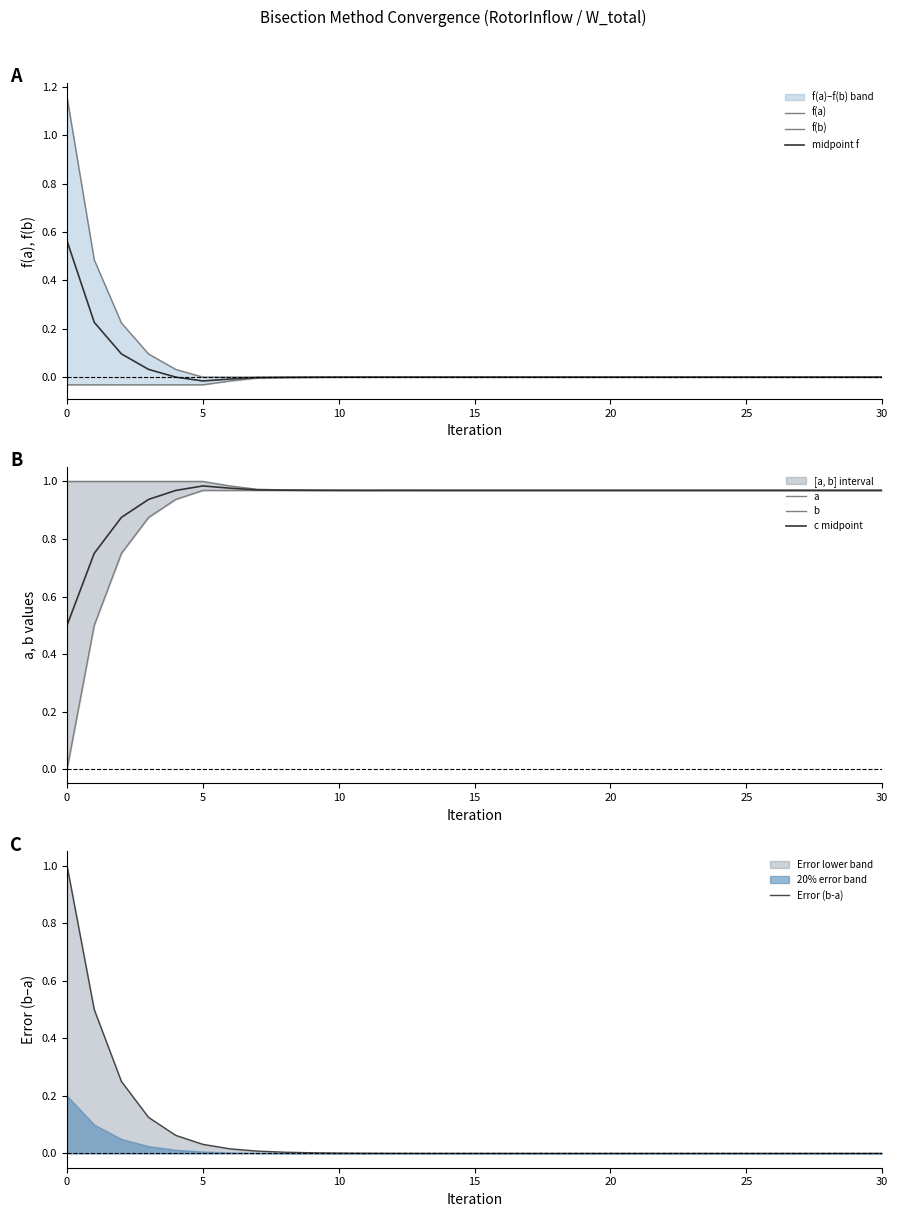

Reading left to right, list all the values displayed in this chart.

a_rotor: 0.0	0.5	0.8	0.9	0.9	1.0	1.0	1.0	1.0	1.0	1.0	1.0	1.0	1.0	1.0	1.0	1.0	1.0	1.0	1.0	1.0	1.0	1.0	1.0	1.0	1.0	1.0	1.0	1.0	1.0	1.0
f_a_rotor: 1.2	0.5	0.2	0.1	0.0	0.0	0.0	0.0	0.0	0.0	0.0	0.0	0.0	0.0	0.0	0.0	0.0	0.0	0.0	0.0	0.0	0.0	0.0	0.0	0.0	0.0	0.0	0.0	0.0	0.0	0.0
b_rotor: 1.0	1.0	1.0	1.0	1.0	1.0	1.0	1.0	1.0	1.0	1.0	1.0	1.0	1.0	1.0	1.0	1.0	1.0	1.0	1.0	1.0	1.0	1.0	1.0	1.0	1.0	1.0	1.0	1.0	1.0	1.0
f_b_rotor: -0.0	-0.0	-0.0	-0.0	-0.0	-0.0	-0.0	-0.0	-0.0	-0.0	-0.0	-0.0	-0.0	-0.0	-0.0	-0.0	-0.0	-0.0	-0.0	-0.0	-0.0	-0.0	-0.0	-0.0	-0.0	-0.0	-0.0	-0.0	-0.0	-0.0	-0.0
error_rotor: 1.0	0.5	0.2	0.1	0.1	0.0	0.0	0.0	0.0	0.0	0.0	0.0	0.0	0.0	0.0	0.0	0.0	0.0	0.0	0.0	0.0	0.0	0.0	0.0	0.0	0.0	0.0	0.0	0.0	0.0	0.0